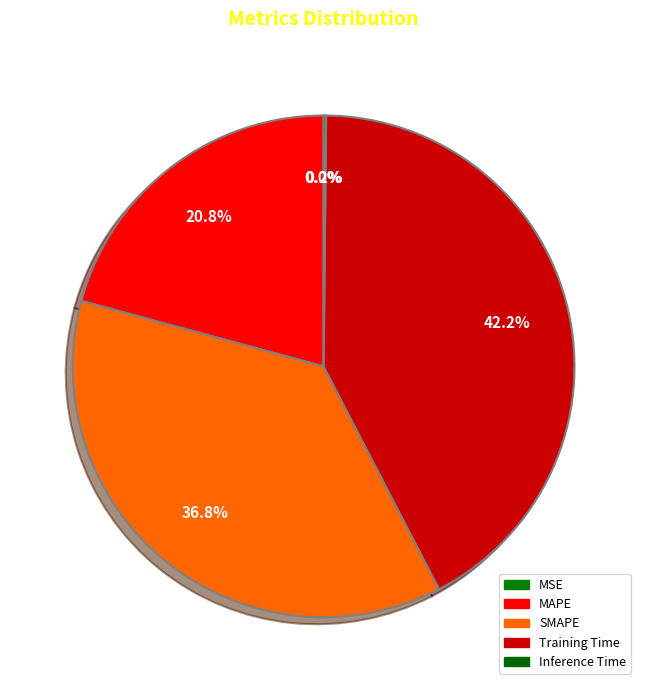

How many slices are in this pie chart?

5